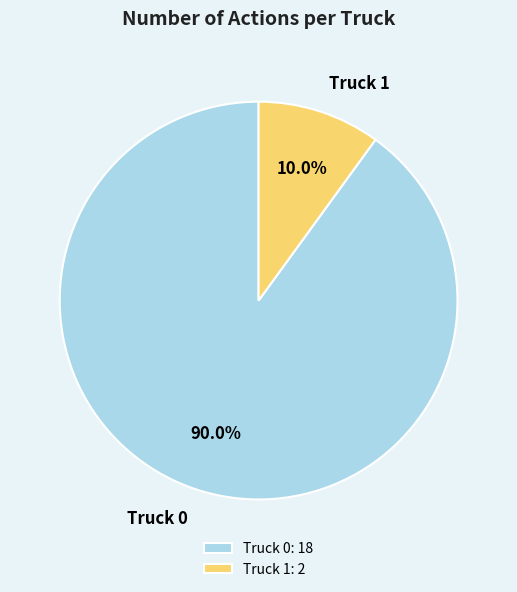

To the nearest percent, what percentage of the pie is Truck 1?

10%